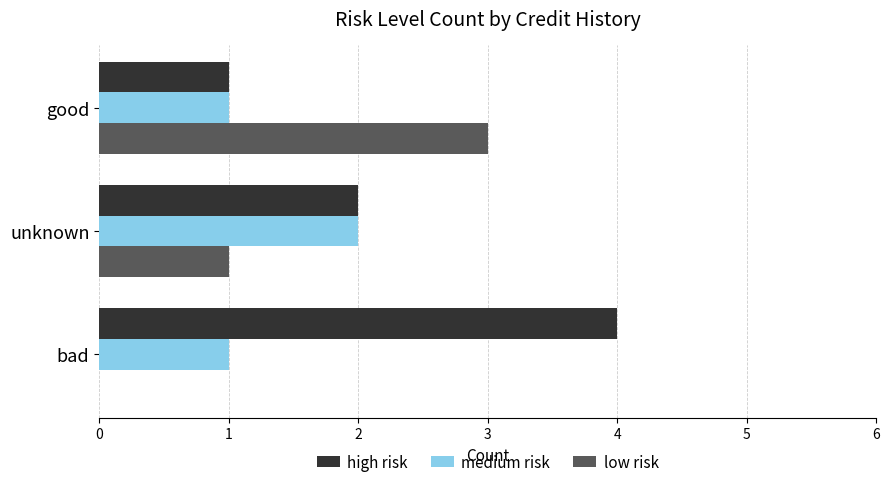

Which category has the highest value across all series?

bad